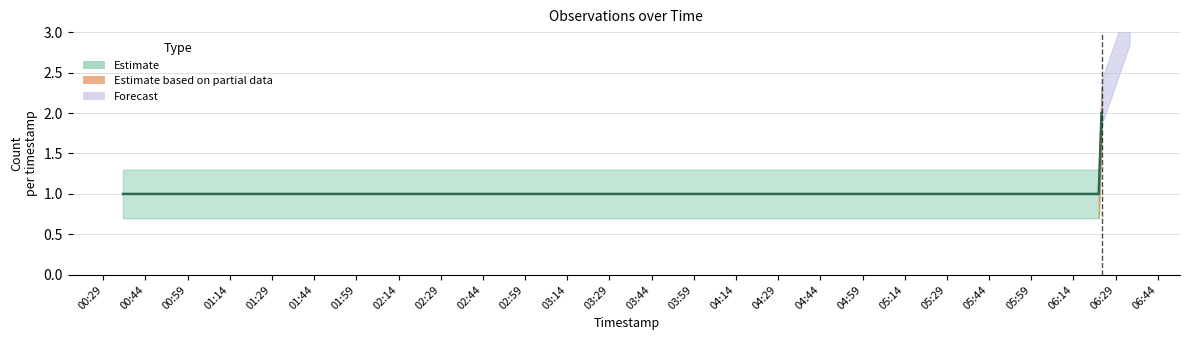

What is the label of the 5th point from the left?

2019-12-16 06:23:00